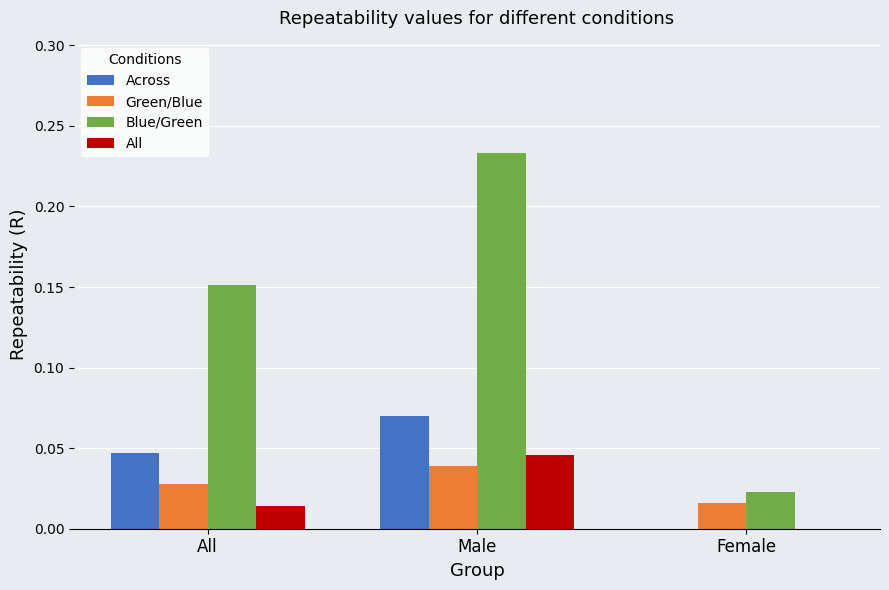

True or false: Across has a value of 0.0 at Female.

True